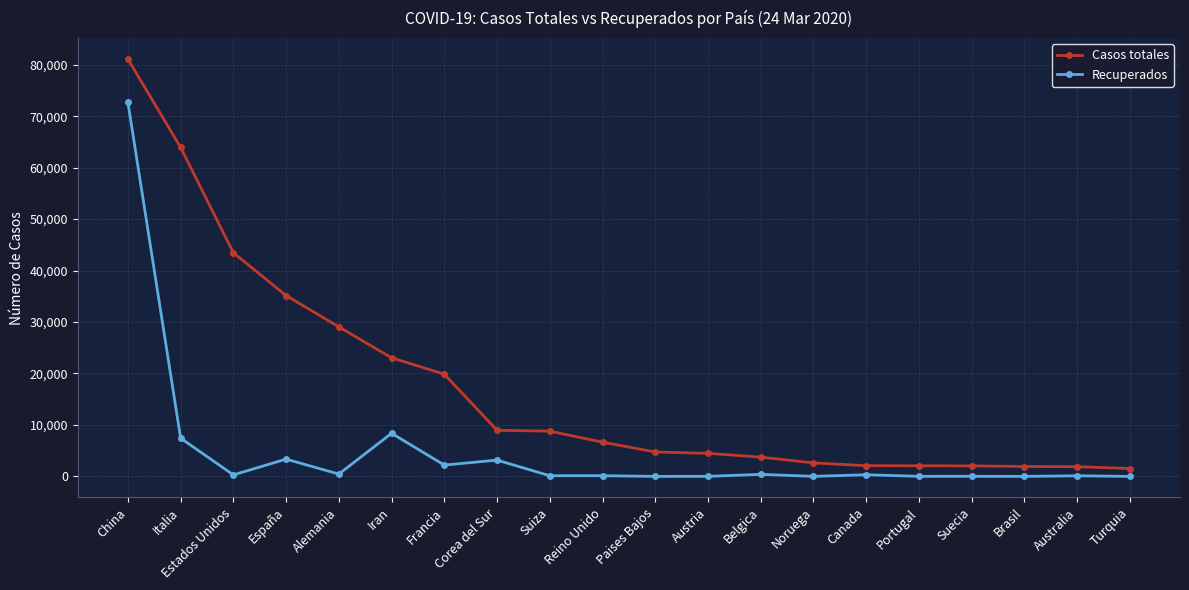

How many lines are shown in the chart?

2